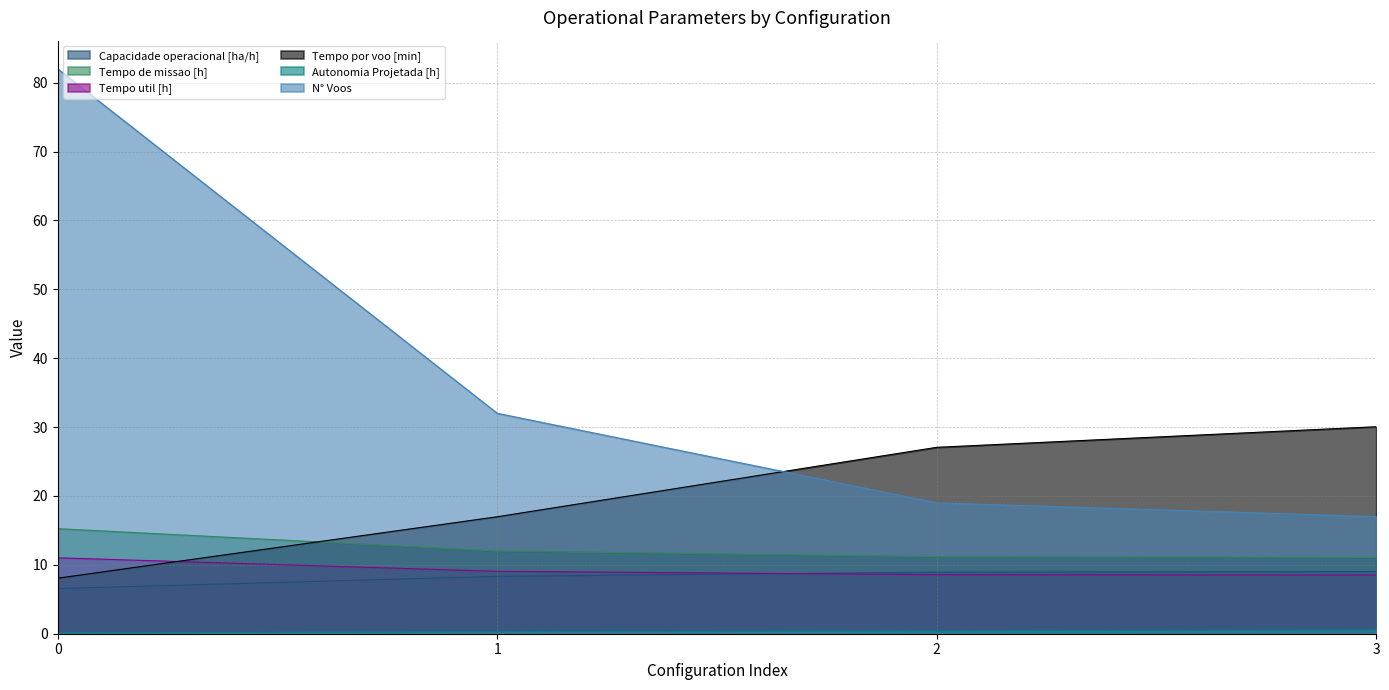

The value of Tempo por voo [min] at 1 is 6.0. True or false?

False